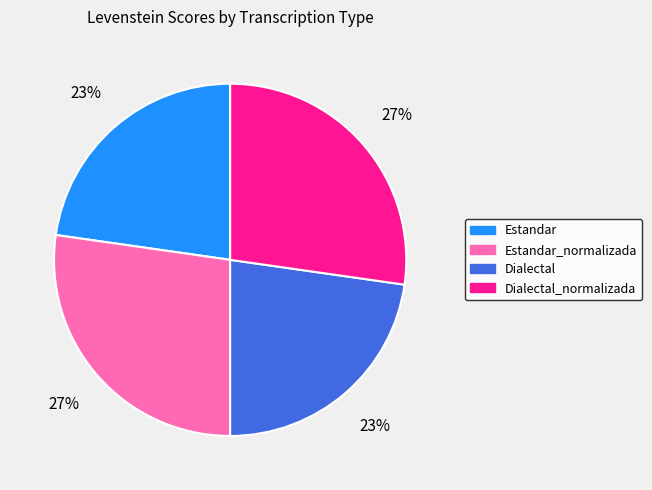

To the nearest percent, what portion does Dialectal_normalizada represent?

27%